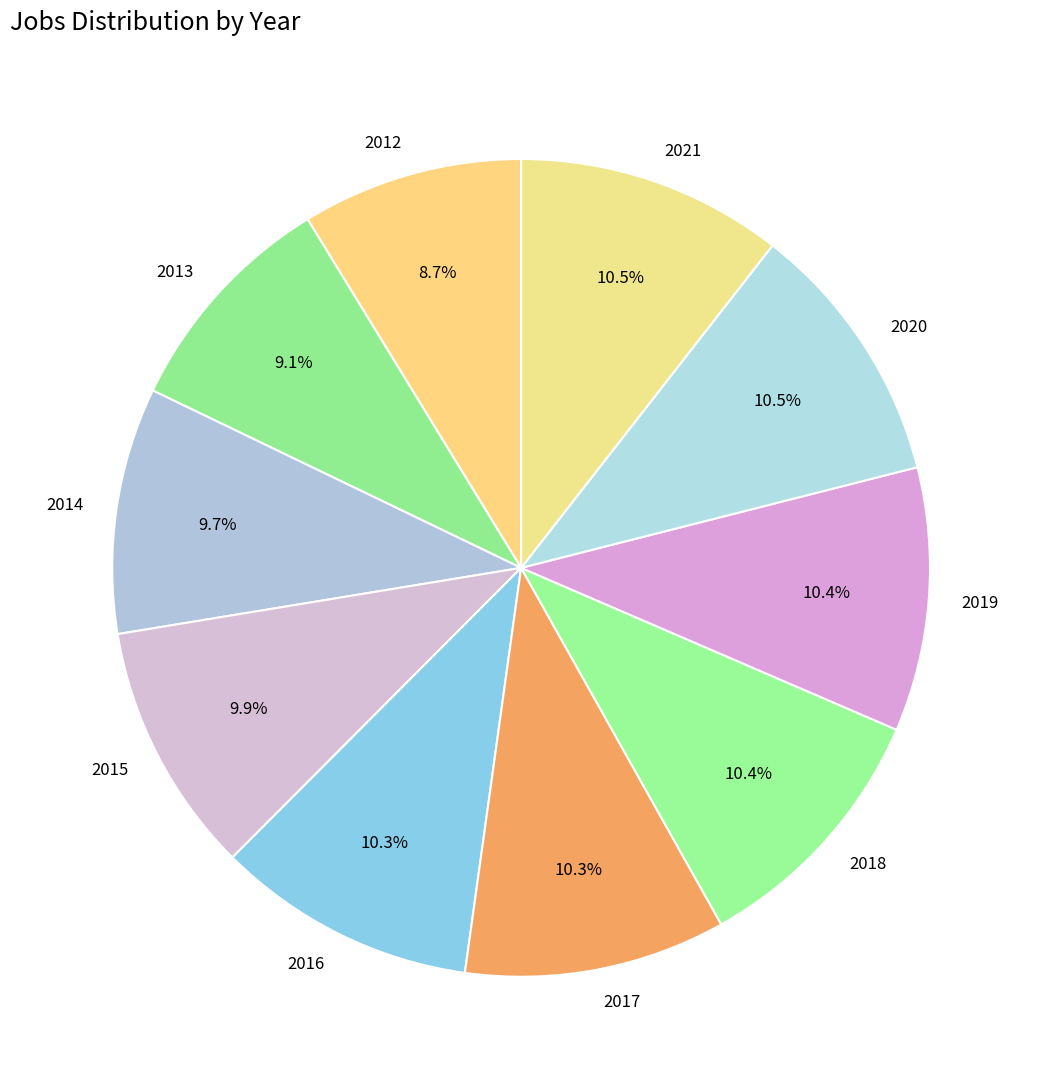

How much of the chart is everything except 2015?

90.1%